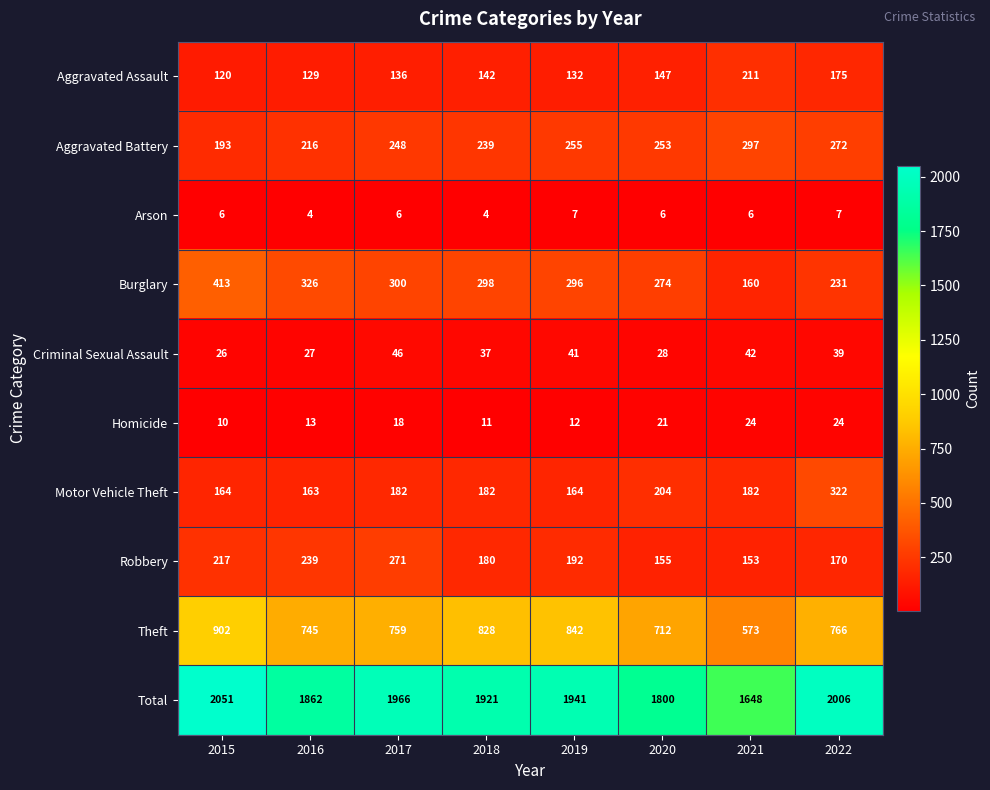

Rank the categories by Theft value from highest to lowest.

2015, 2019, 2018, 2022, 2017, 2016, 2020, 2021